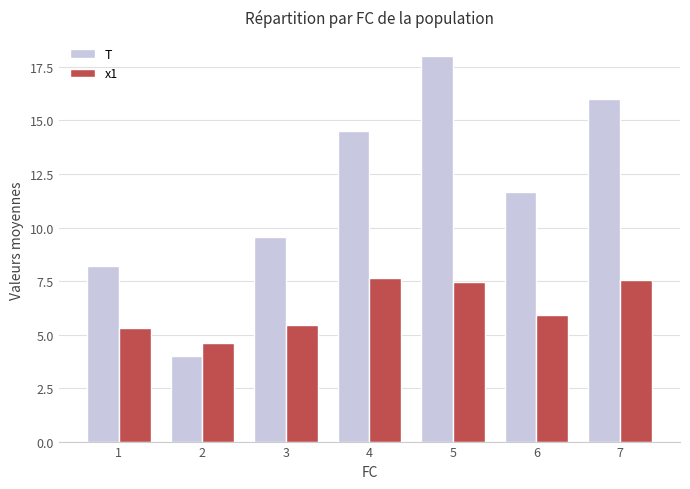

At how many categories does at least one series exceed 10?

4